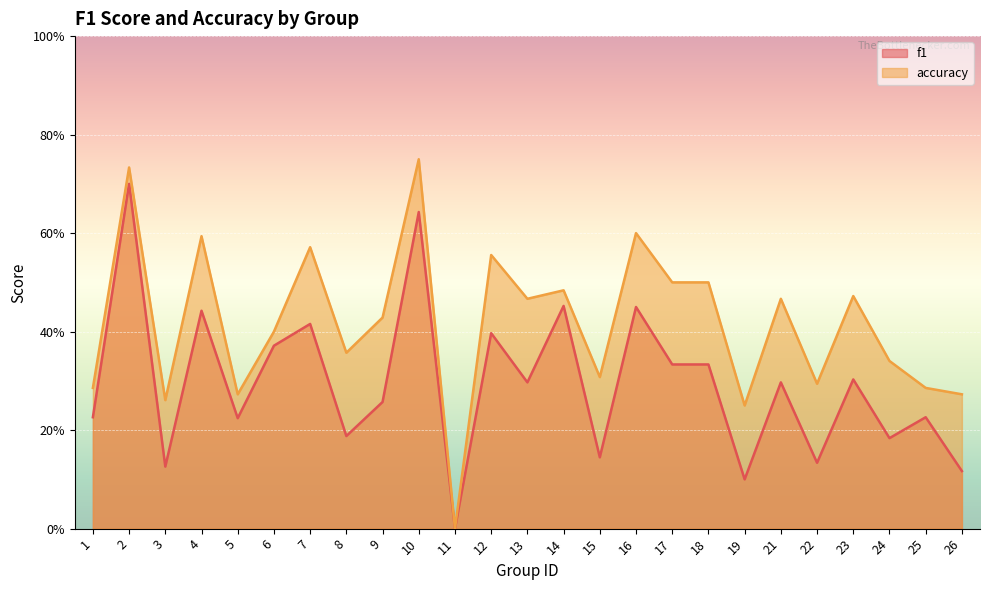

The value of f1 at 13 is 0.3. True or false?

True